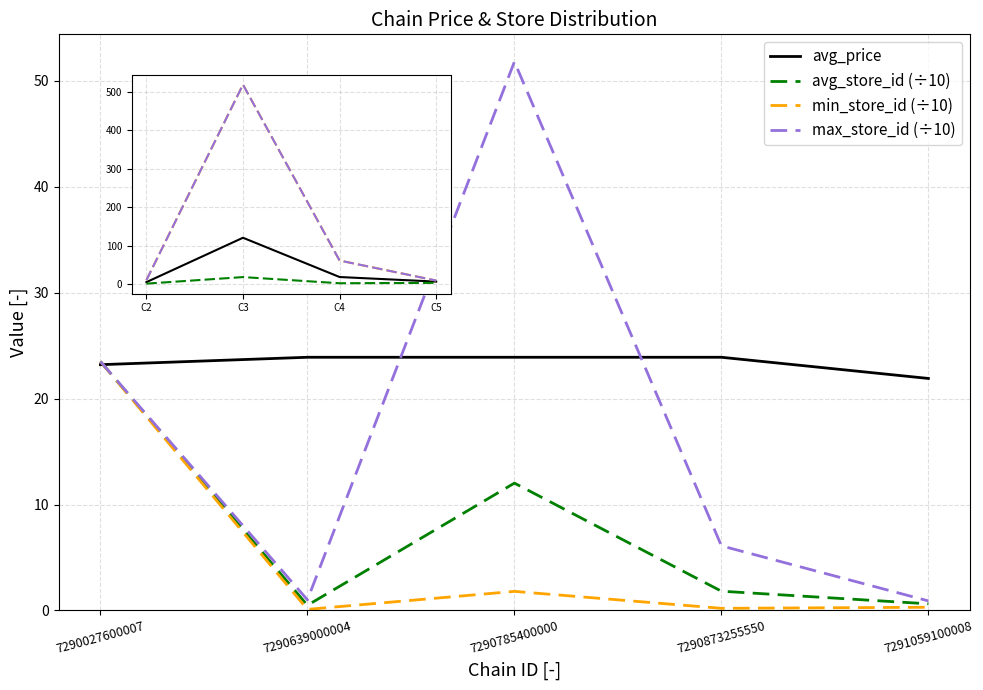

What is the difference between the avg_price values at 7291059100008 and 7290873255550?

2.0